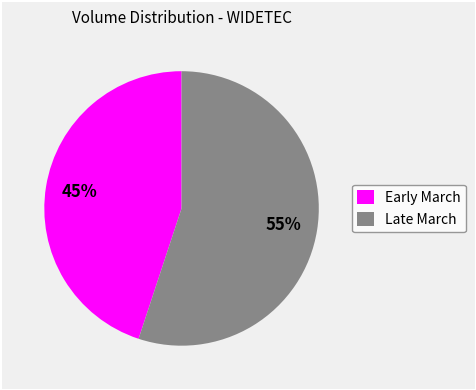

To the nearest percent, what is the average slice percentage?

50%